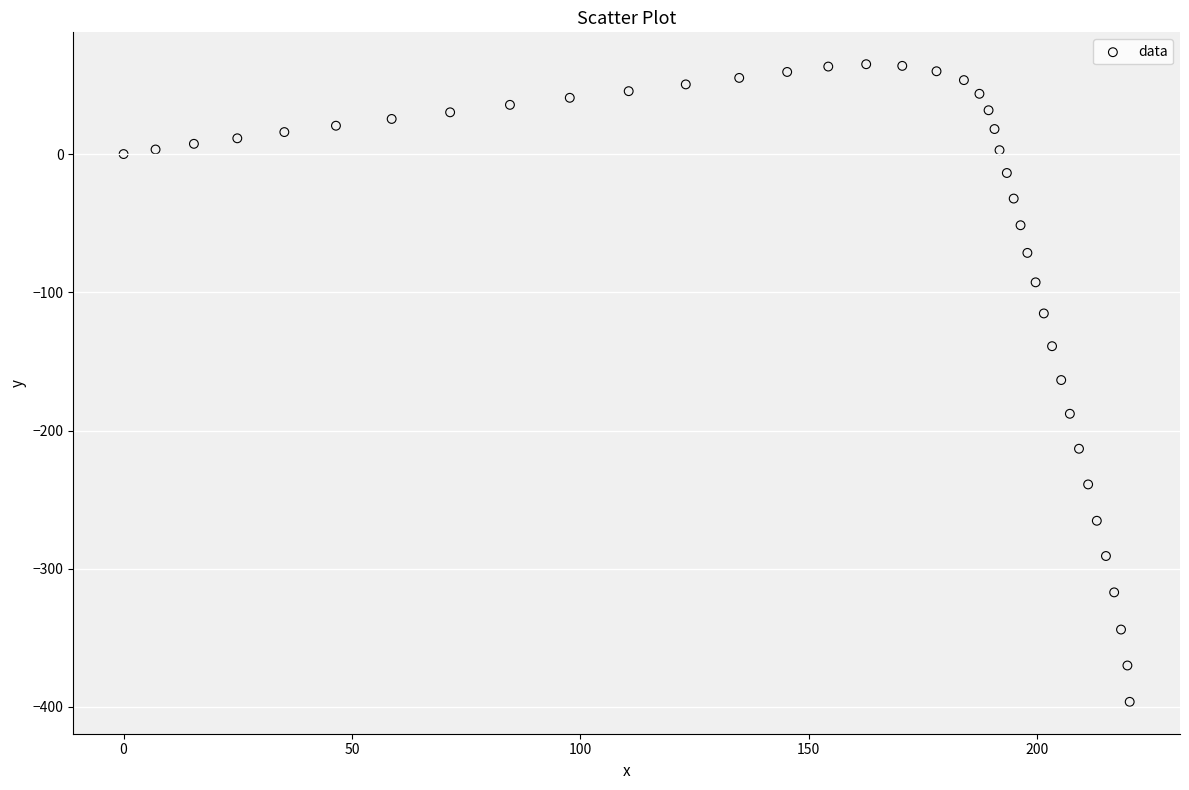

What is the range of X values (max minus min)?

220.3